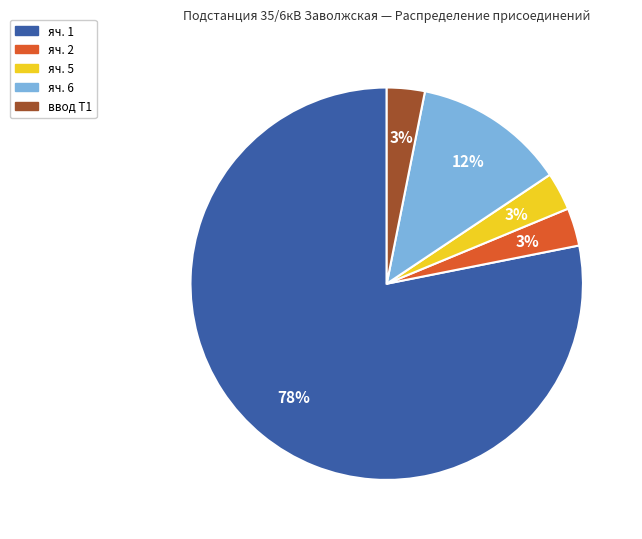

Is the sum of ввод Т1 and яч. 2 greater than half?

No